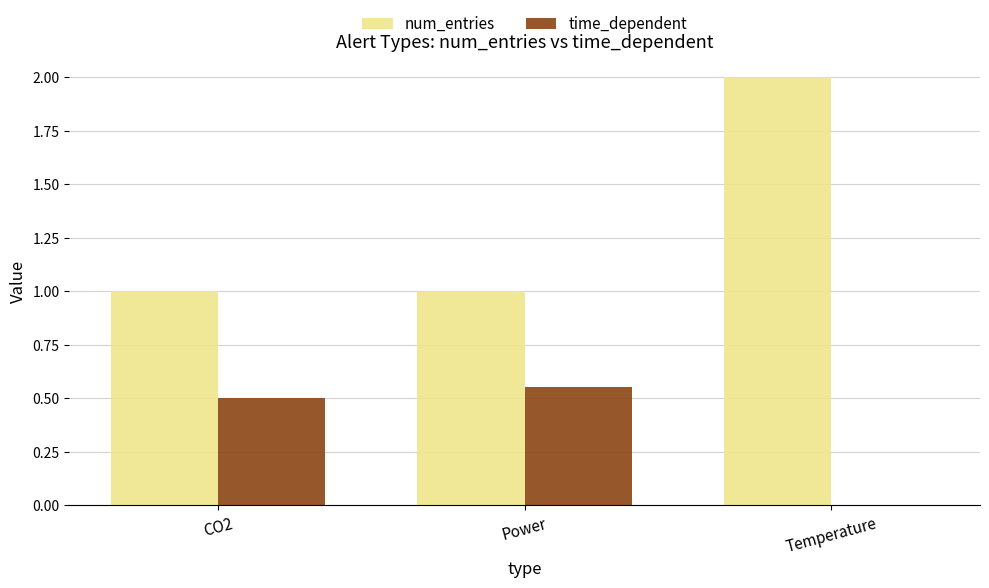

What is the total value across all series at Power?

1.6